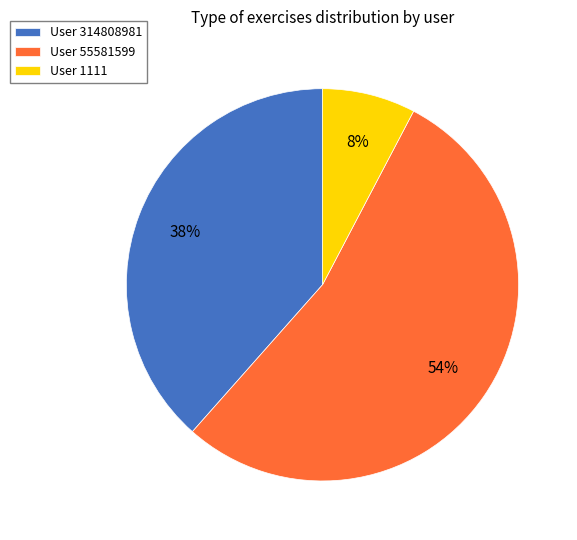

Between User 1111 and User 55581599, which is larger?

User 55581599